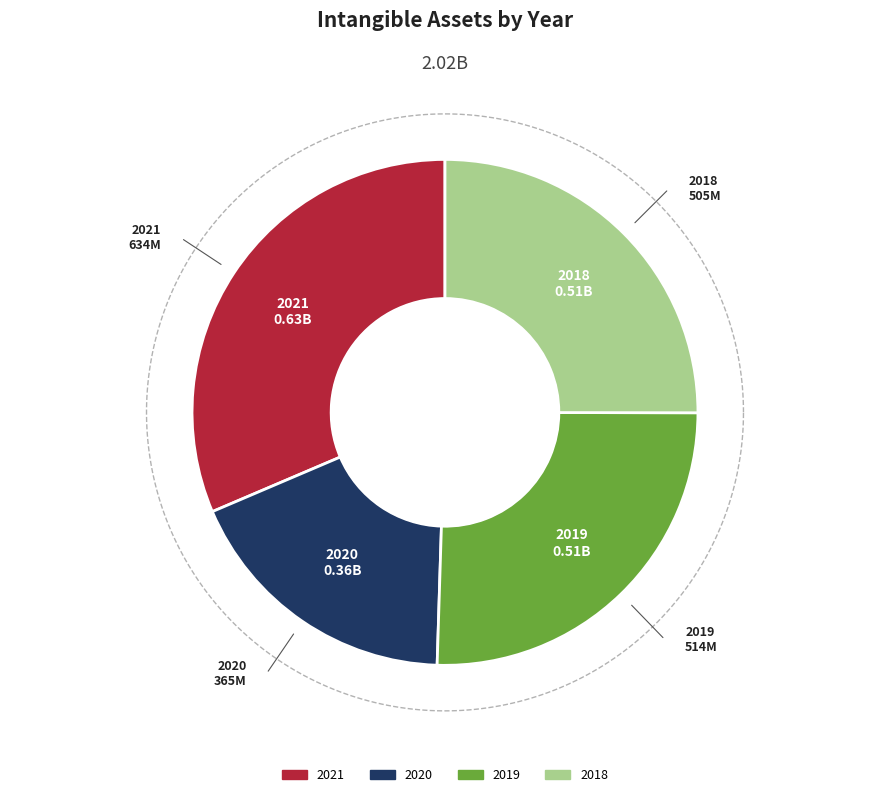

What percentage is the 2020 slice, to the nearest percent?

18%